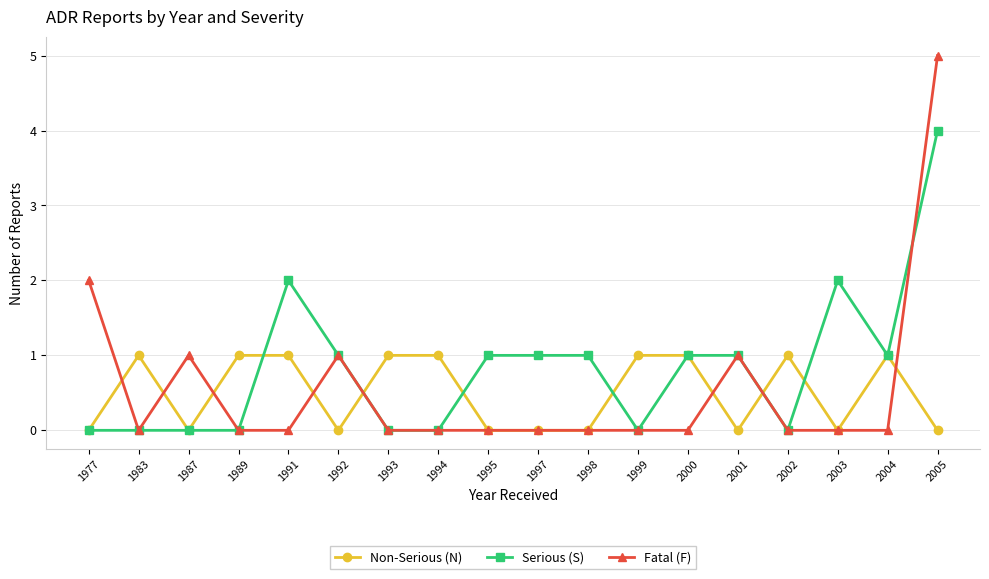

List the series in order of their peak value, lowest first.

Non-Serious (N), Serious (S), Fatal (F)